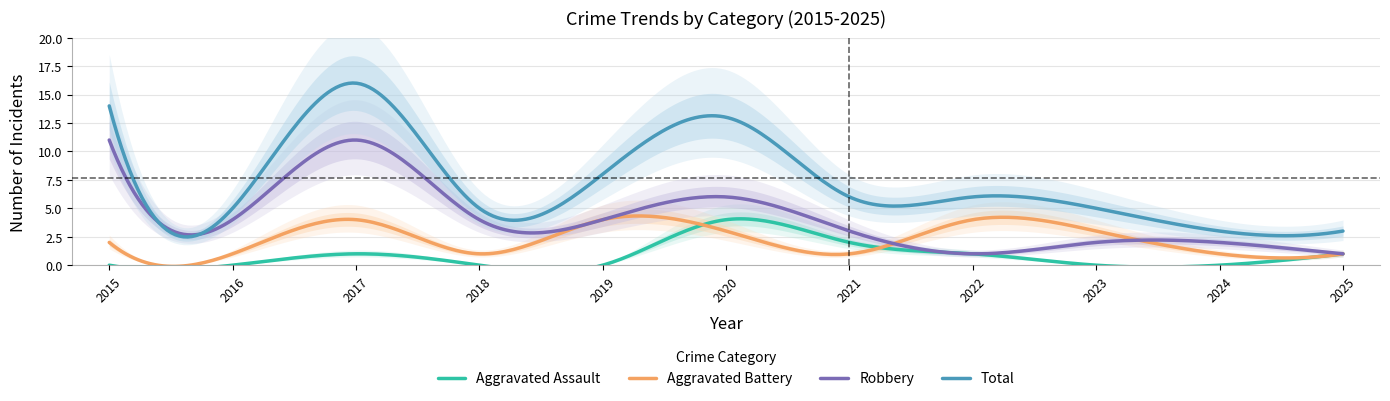

How many interior local peaks does the Robbery series have?

2